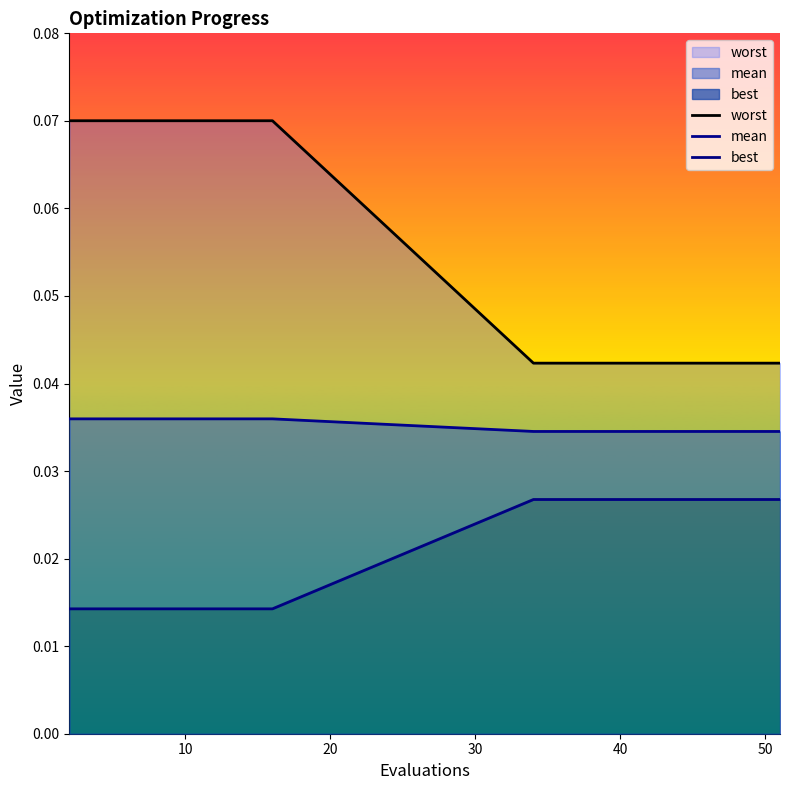

At how many categories does at least one series exceed 0?

18